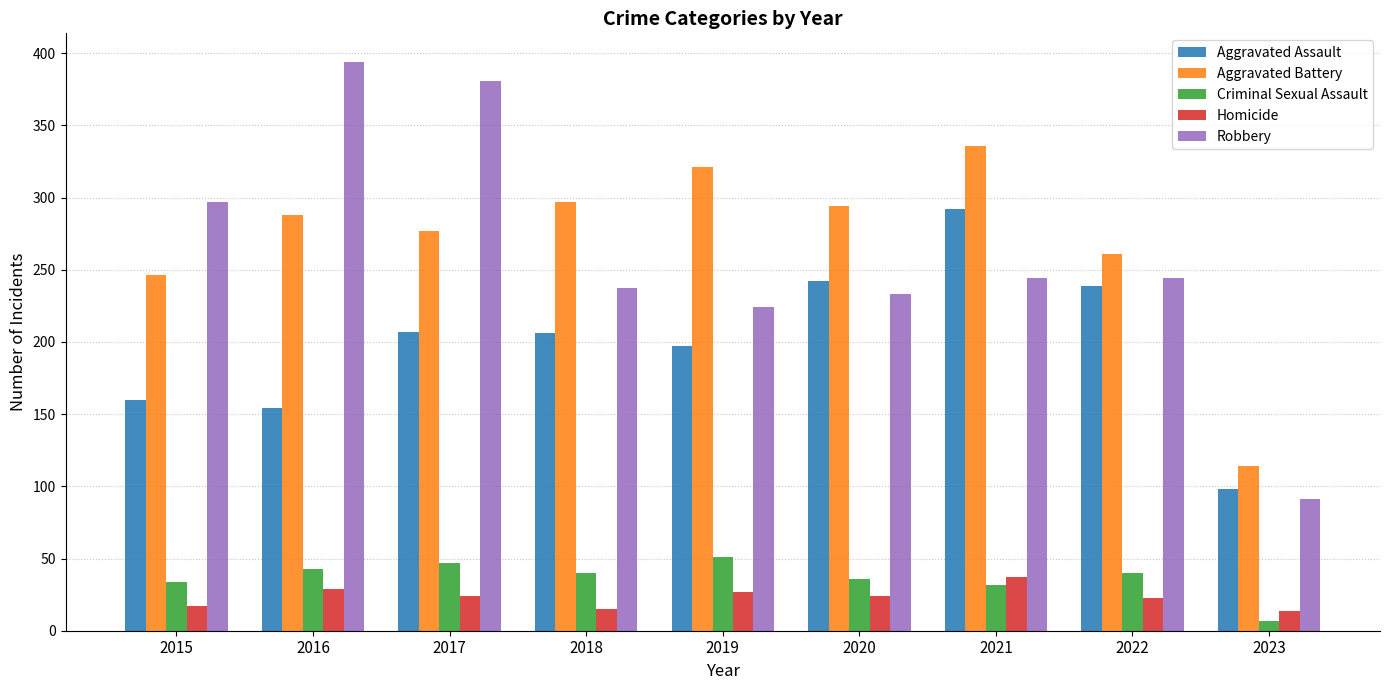

What is the difference between the maximum and minimum values in the Aggravated Battery series?

222